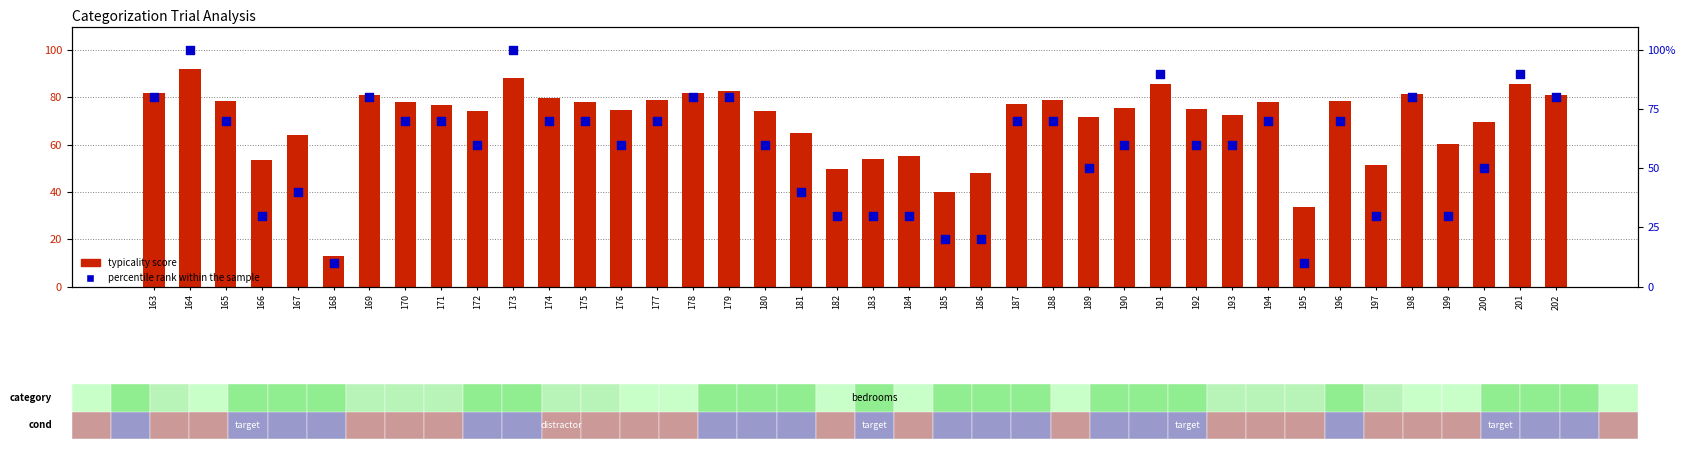

At which category is the sum across all series the highest?

164